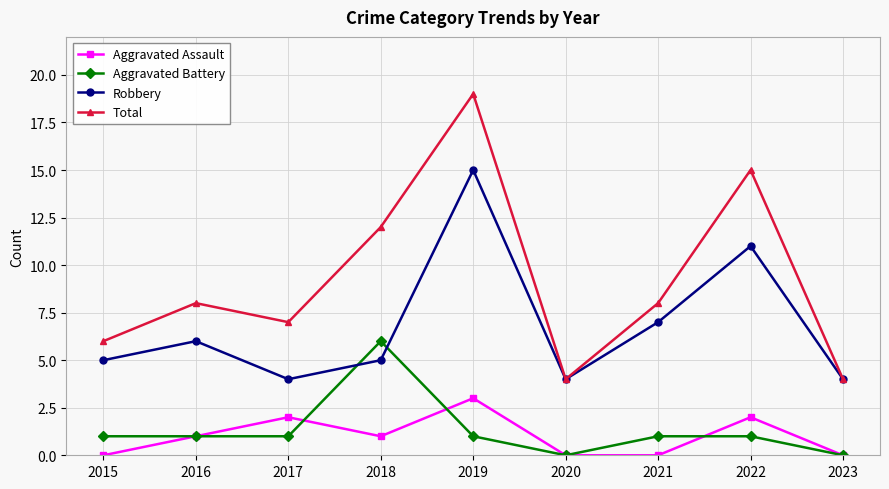

Is it true that Total equals 4 at 2020?

True